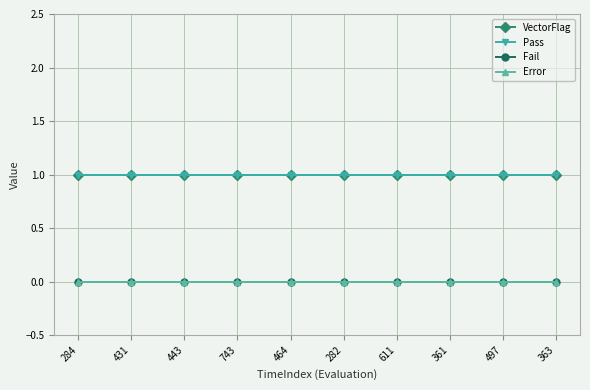

Does the chart display data point markers on the line(s)?

Yes